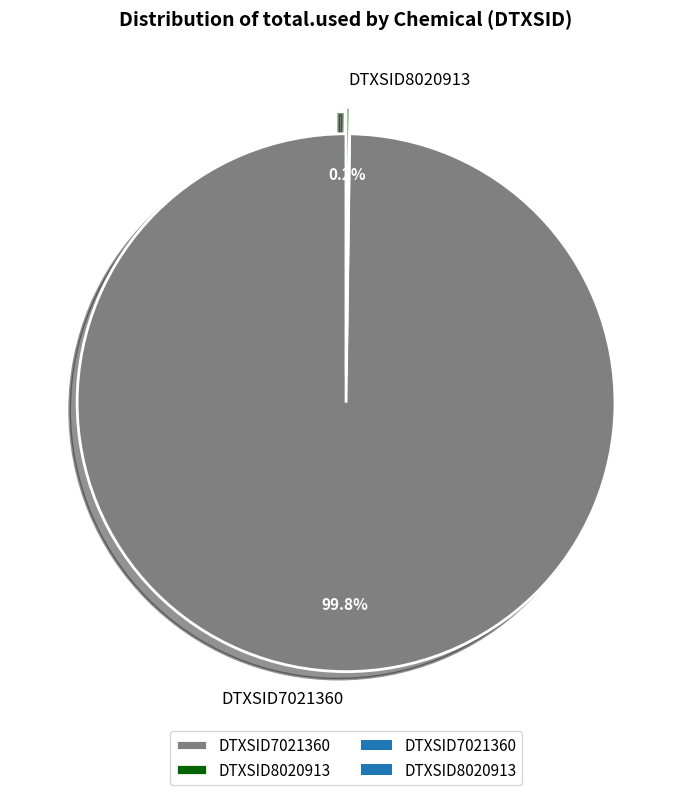

Which category accounts for the majority?

DTXSID7021360